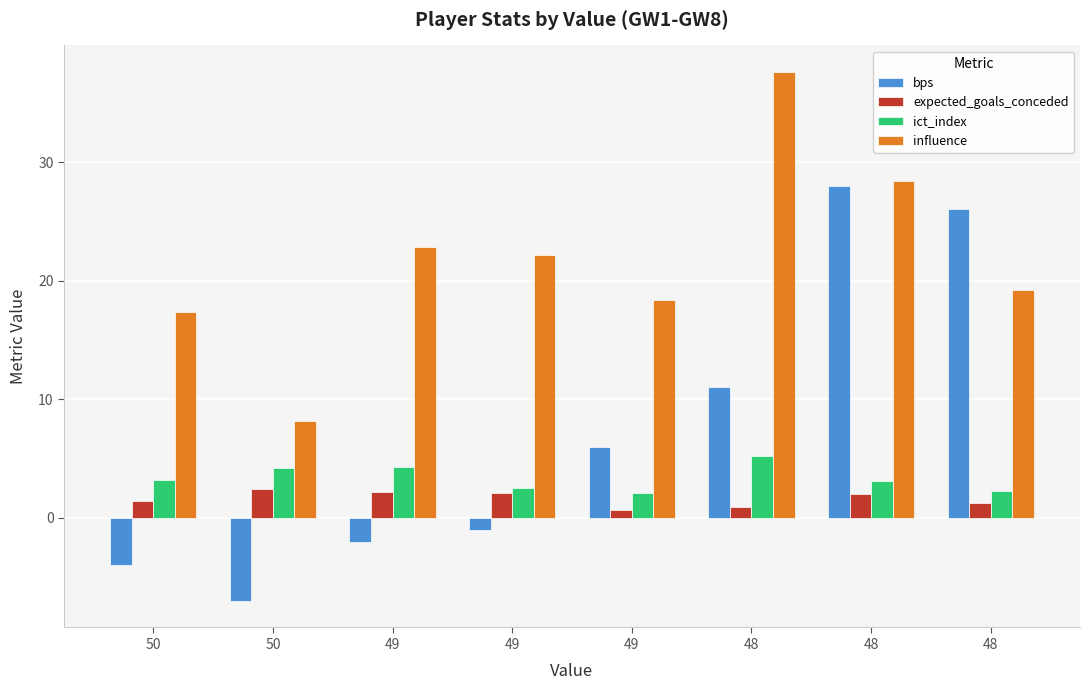

What is the lowest value of the bps series?

-7.0